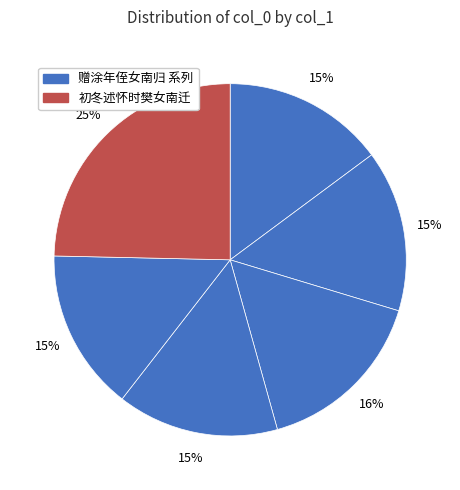

Is there any slice that represents more than half of the pie?

No